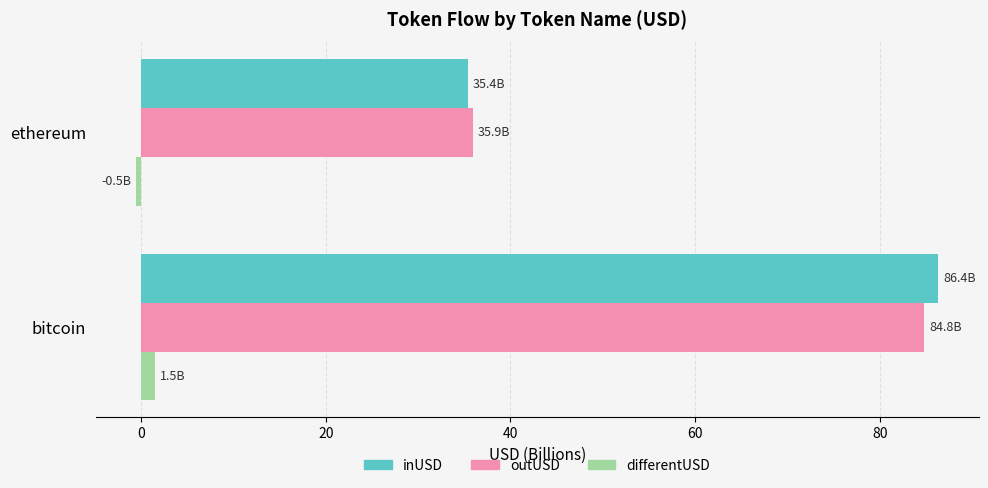

How many values in differentUSD are below zero?

1